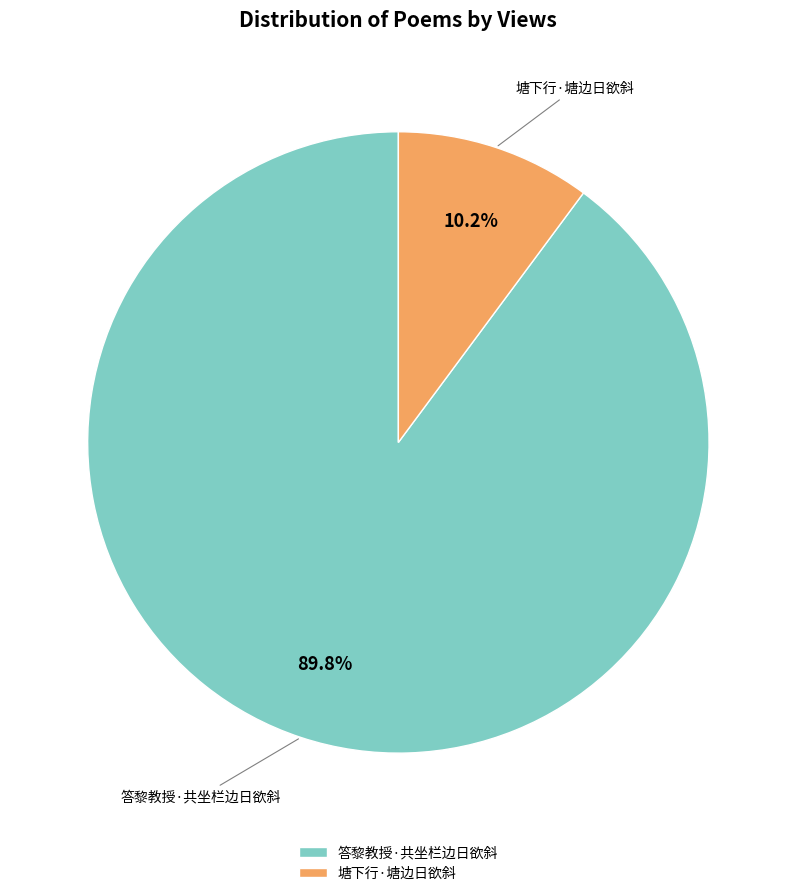

Which slice is the smallest?

塘下行·塘边日欲斜